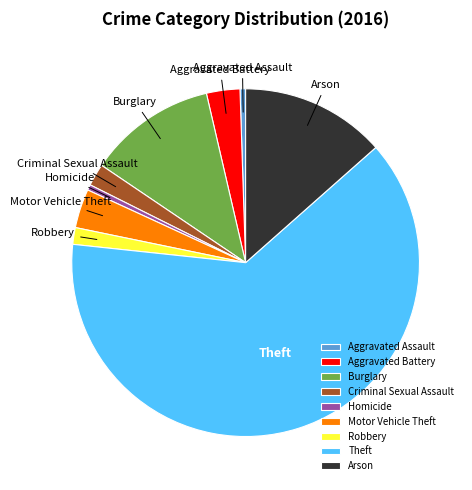

What is the ratio of the value at Burglary to the value at Aggravated Battery?

3.8